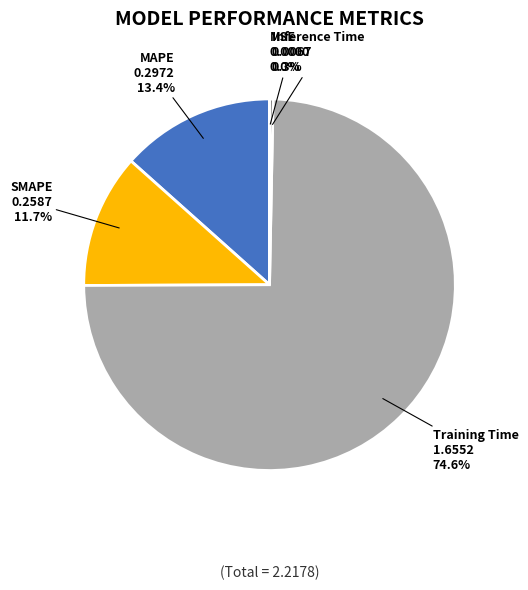

Between Inference Time and SMAPE, which is larger?

SMAPE